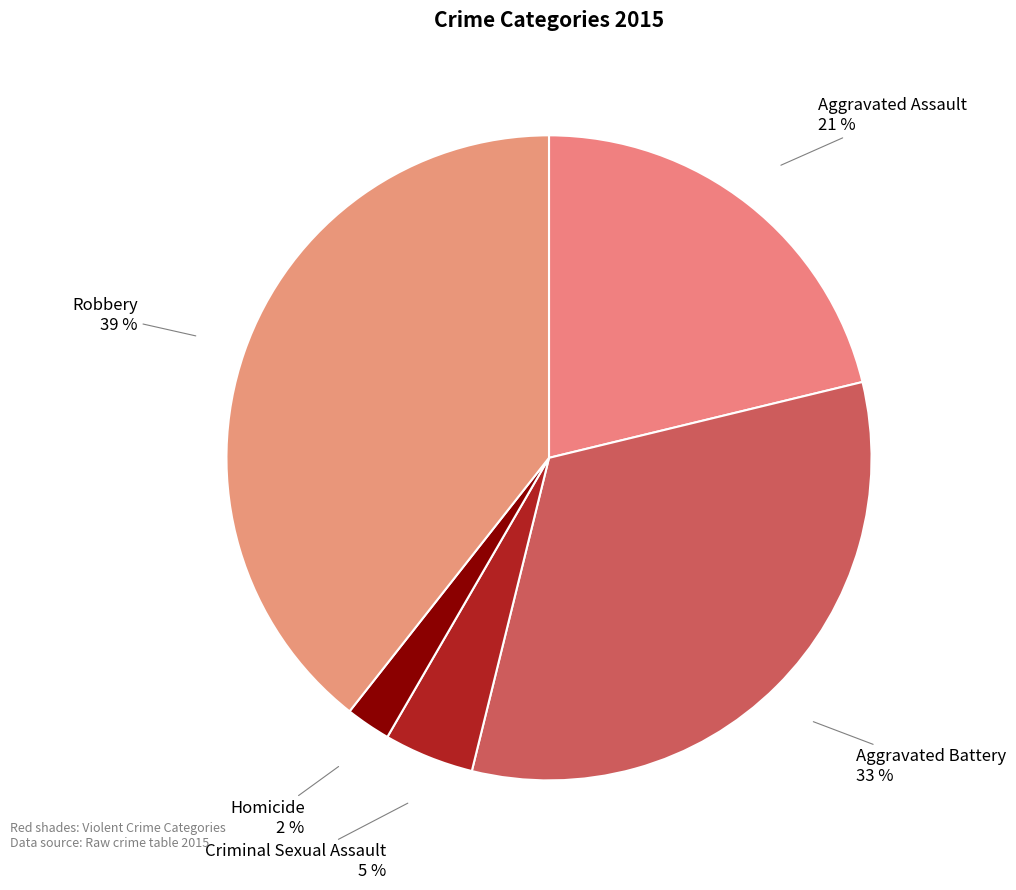

True or false: Aggravated Battery accounts for 33% of the total.

True